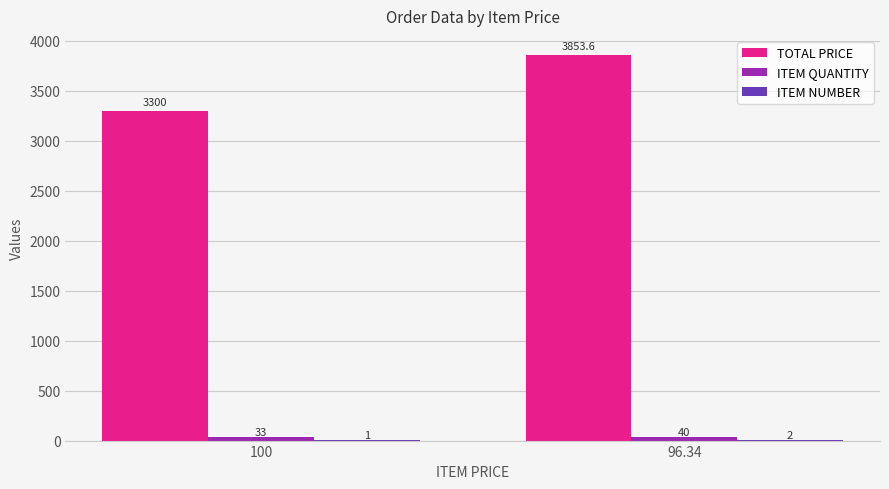

True or false: TOTAL PRICE has a value of 5656.8 at 96.34.

False